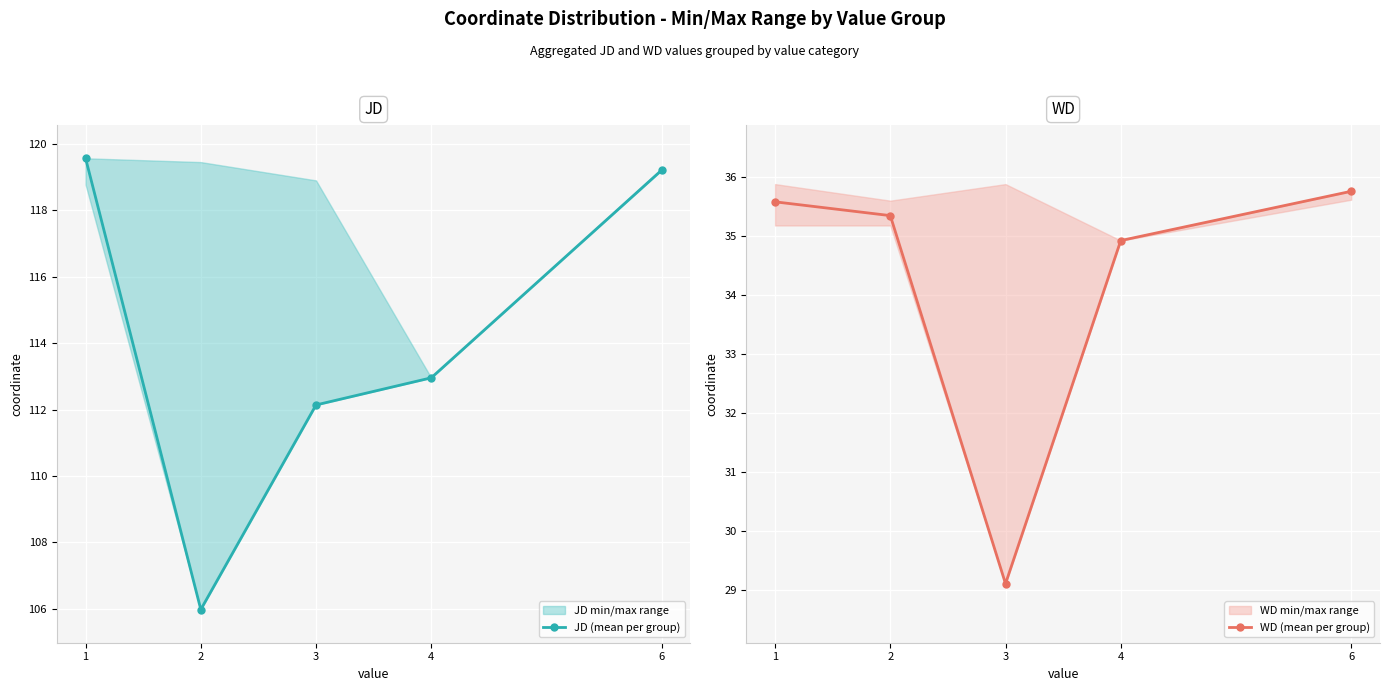

What is the approximate value of JD (mean per group) at 1?

119.6